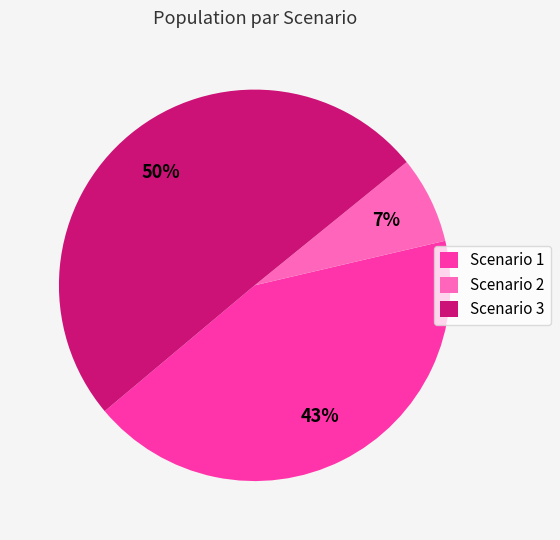

To the nearest percent, what portion does Scenario 3 represent?

50%